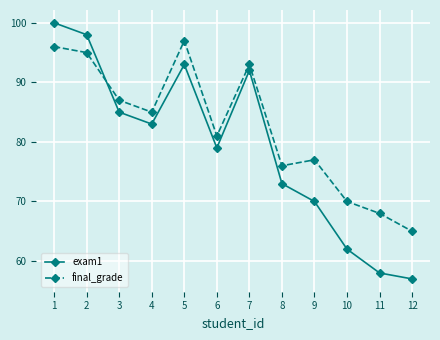

What is the sum of all final_grade values?

990